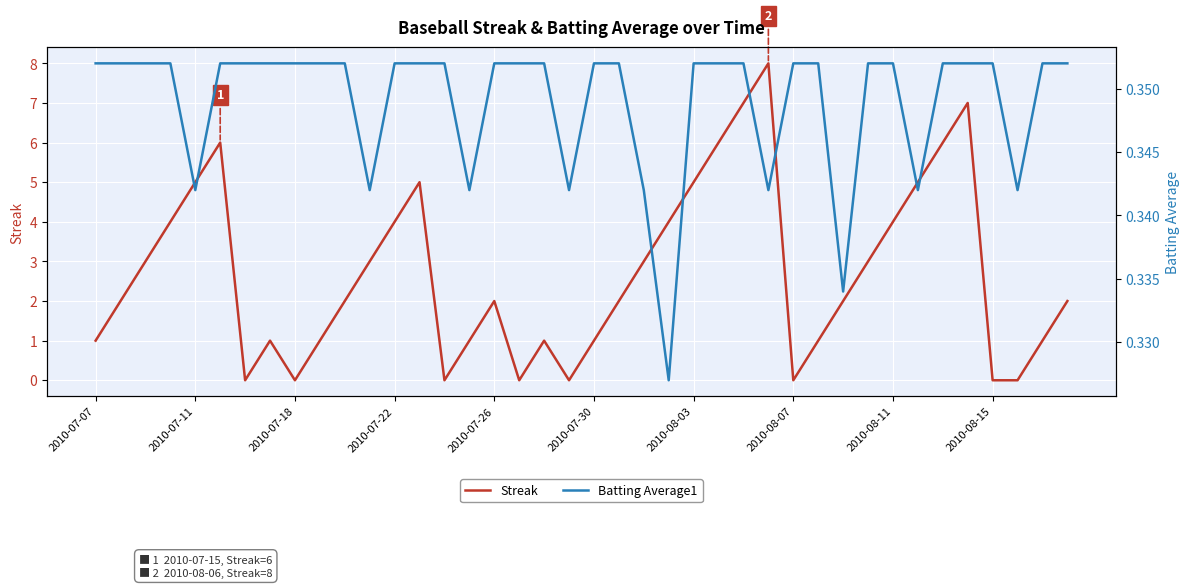

How many Batting Average1 values are between 0 and 1?

40